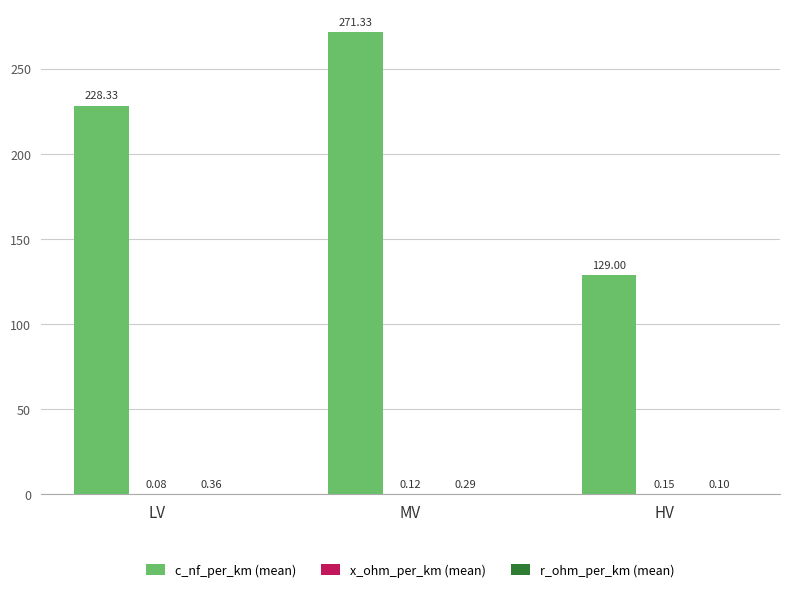

Which series changed the most between MV and HV?

c_nf_per_km (mean)